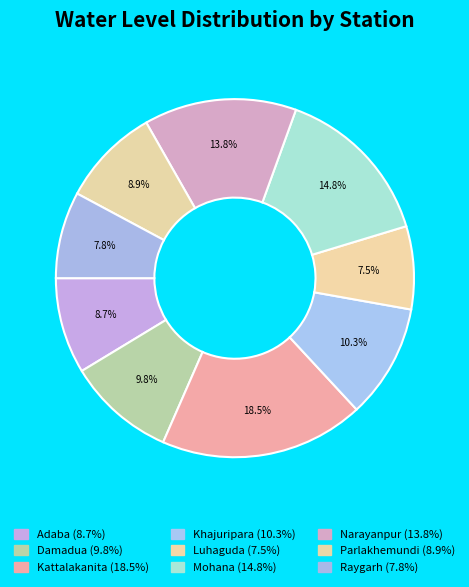

What is the largest slice in the pie chart?

Kattalakanita